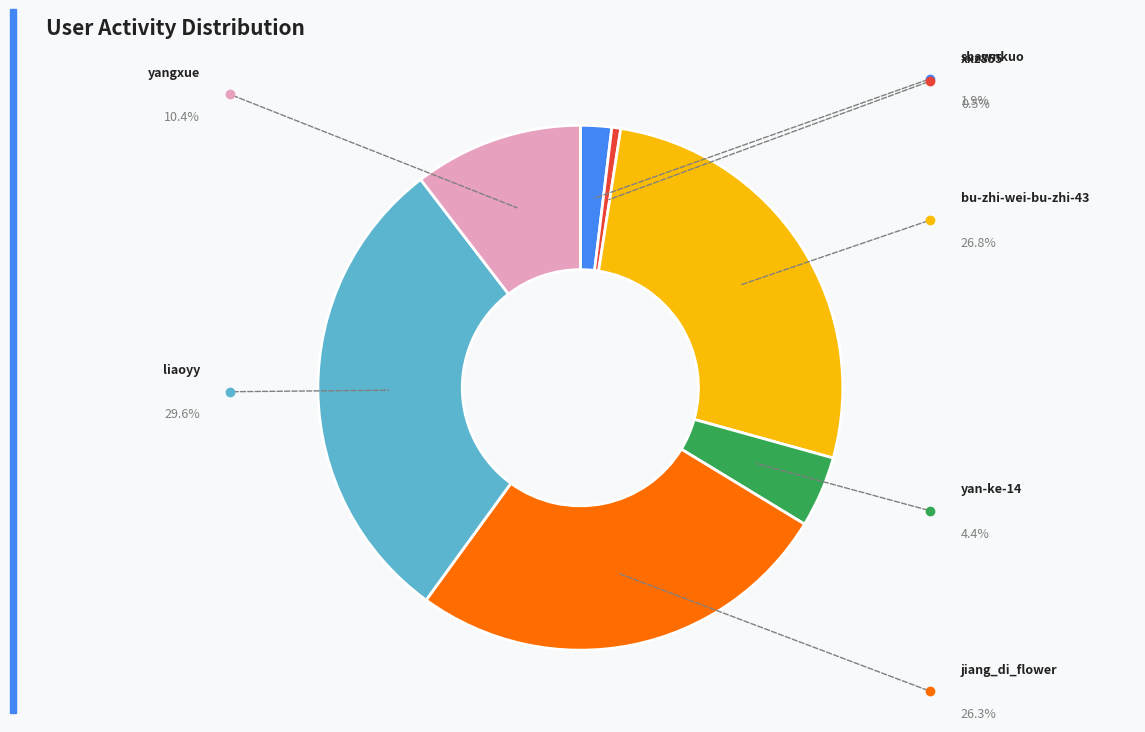

Does any single category account for the majority?

No